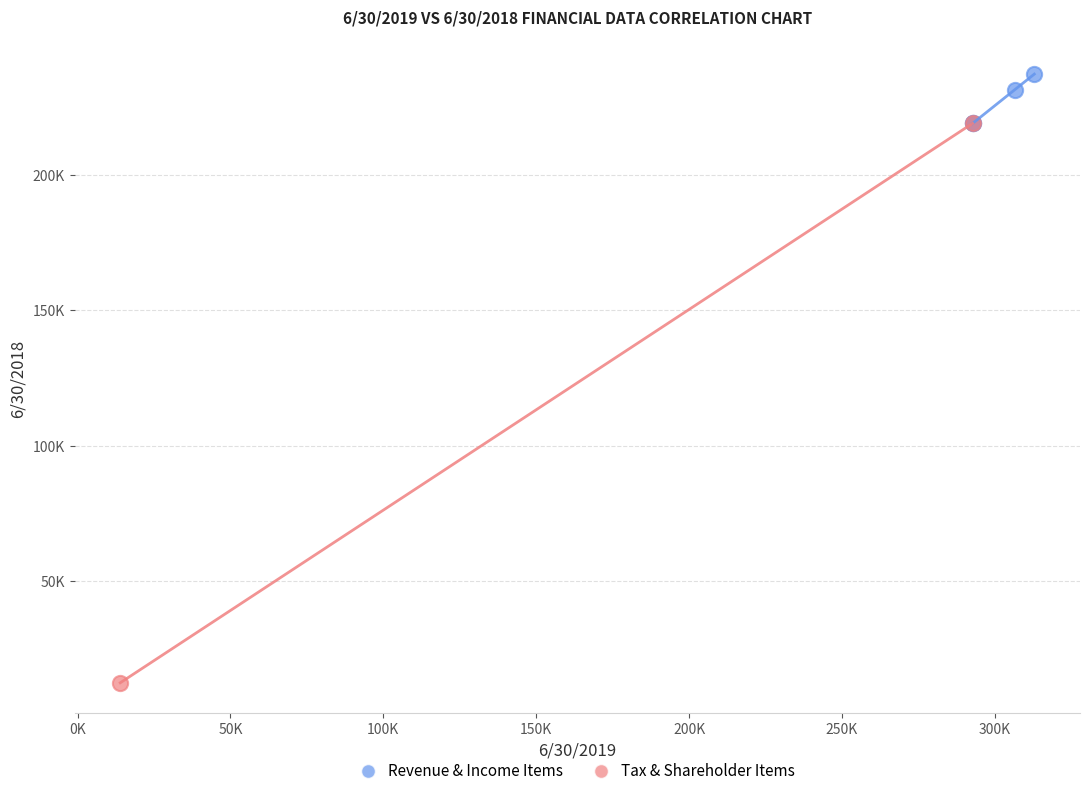

Which series contains the lowest Y value?

Tax & Shareholder Items